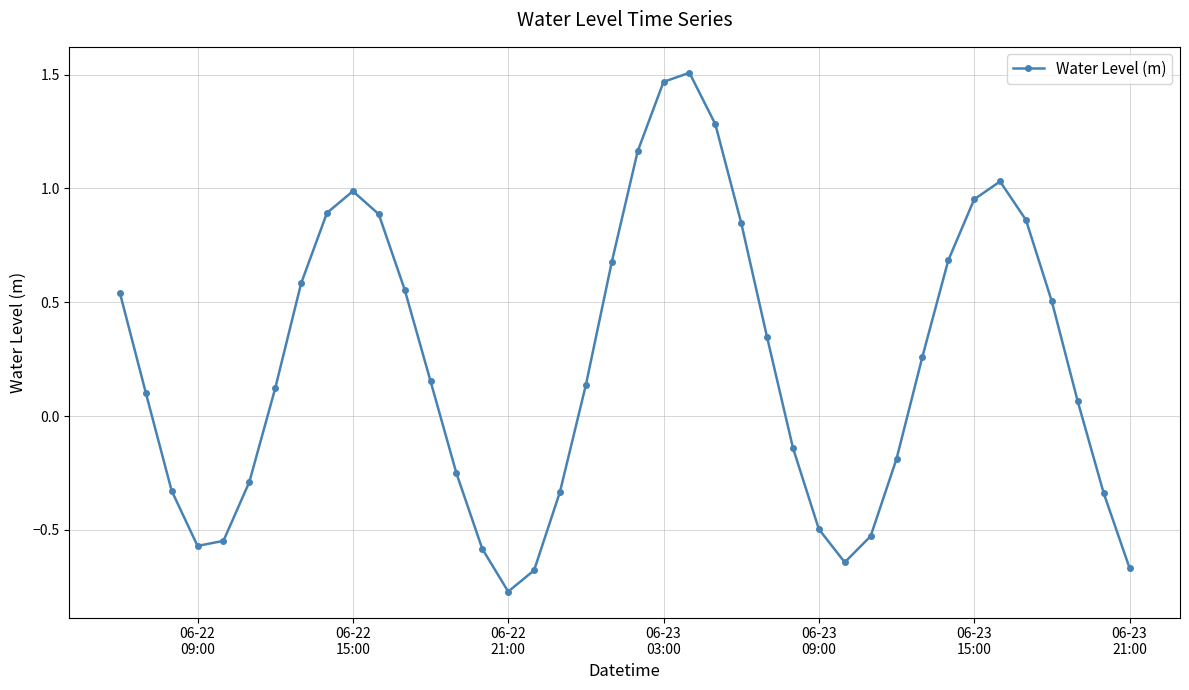

How many interior local peaks (higher than both neighbors) does the data have?

3